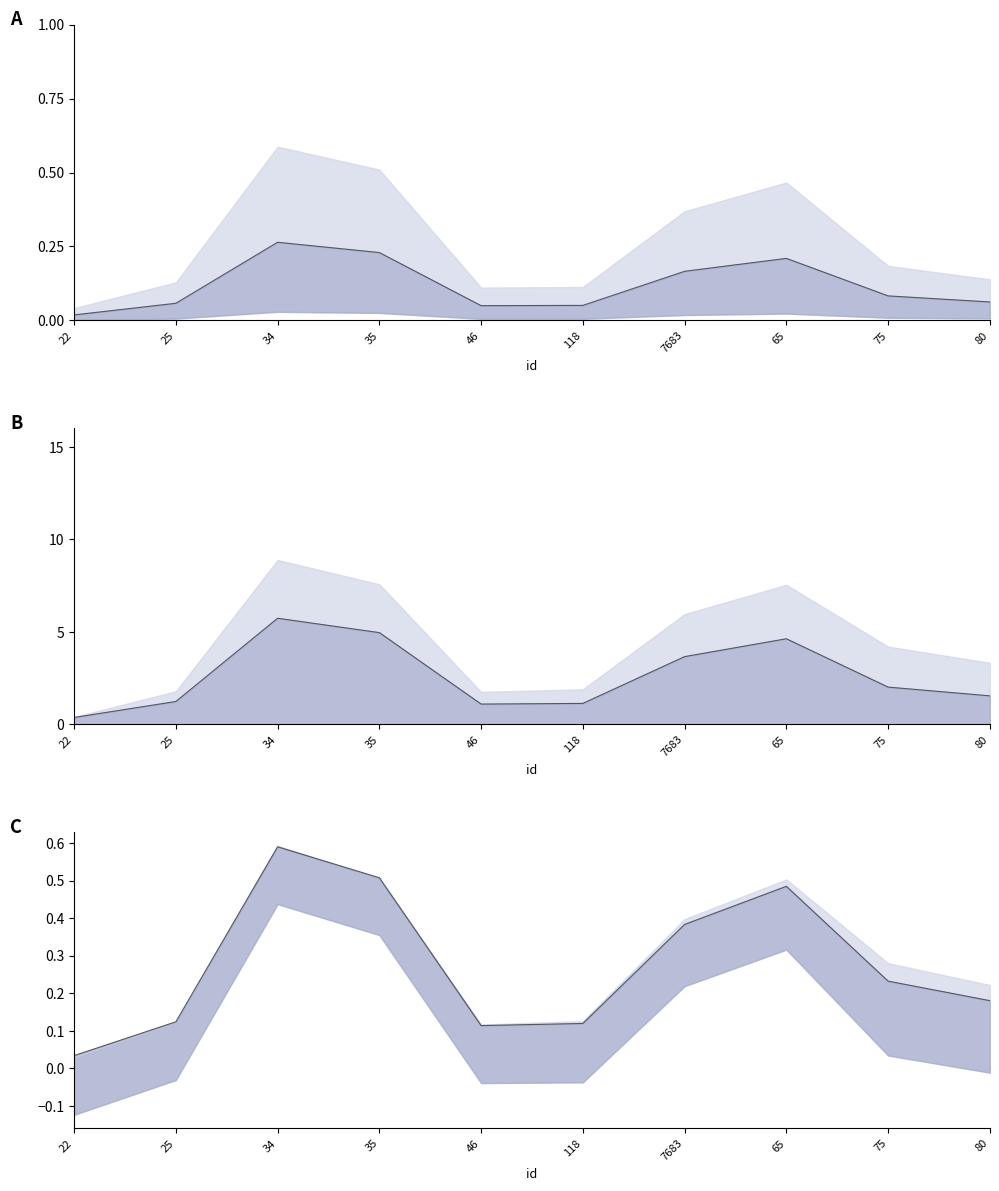

Does the chart have visible grid lines?

No